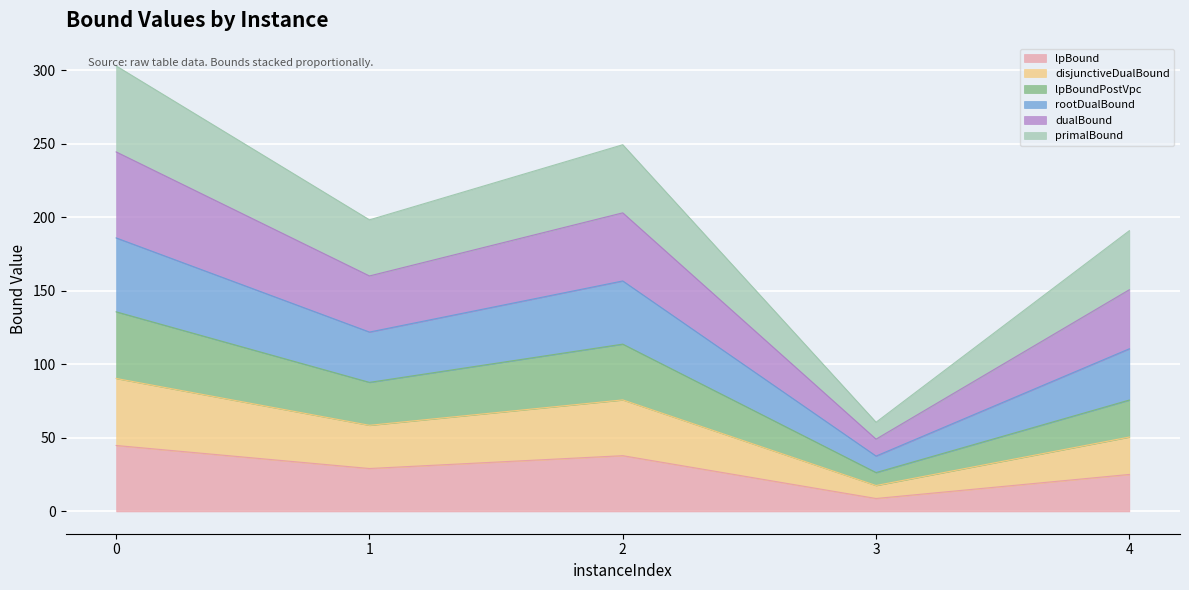

Does the chart display data point markers on the line(s)?

No